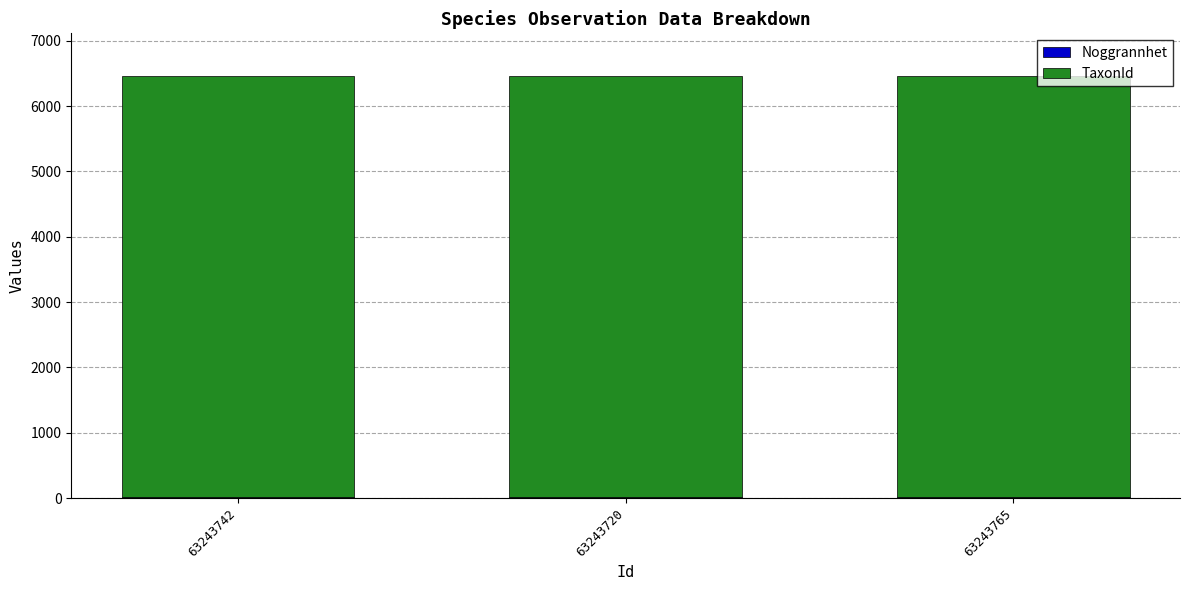

Which category has the lowest value in the Noggrannhet series?

63243742